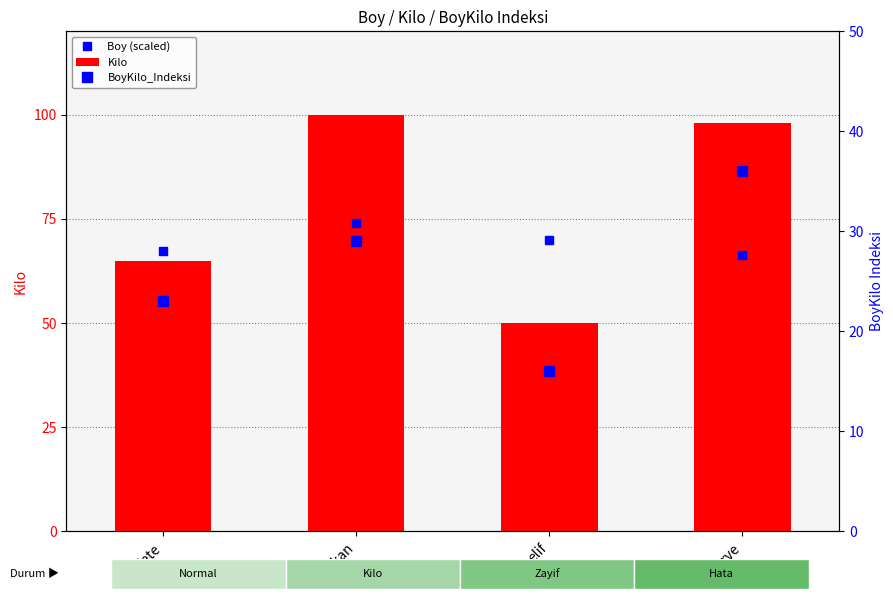

Which series has the largest total across all categories?

Kilo